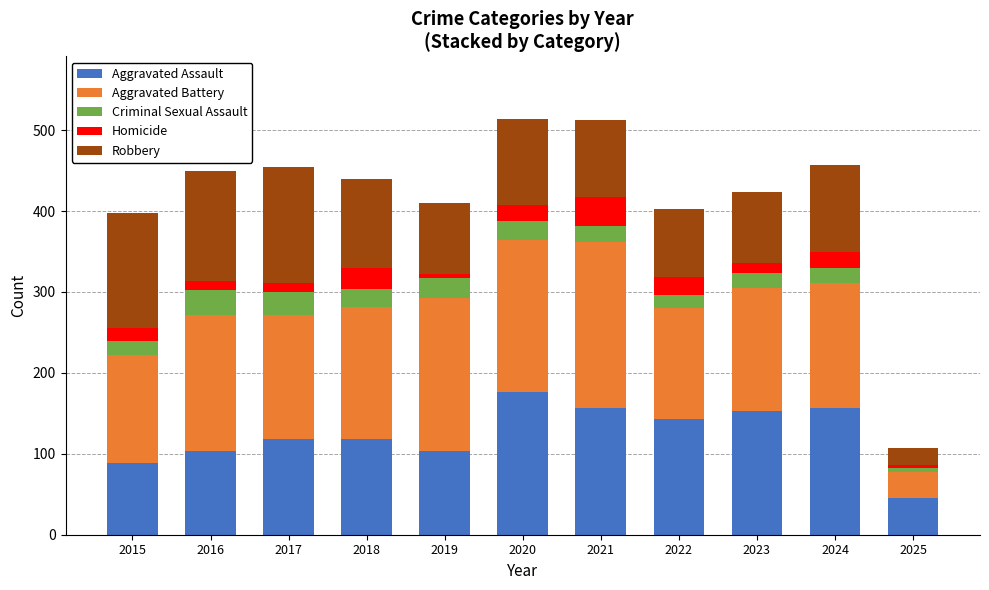

Does the chart contain any negative values?

No